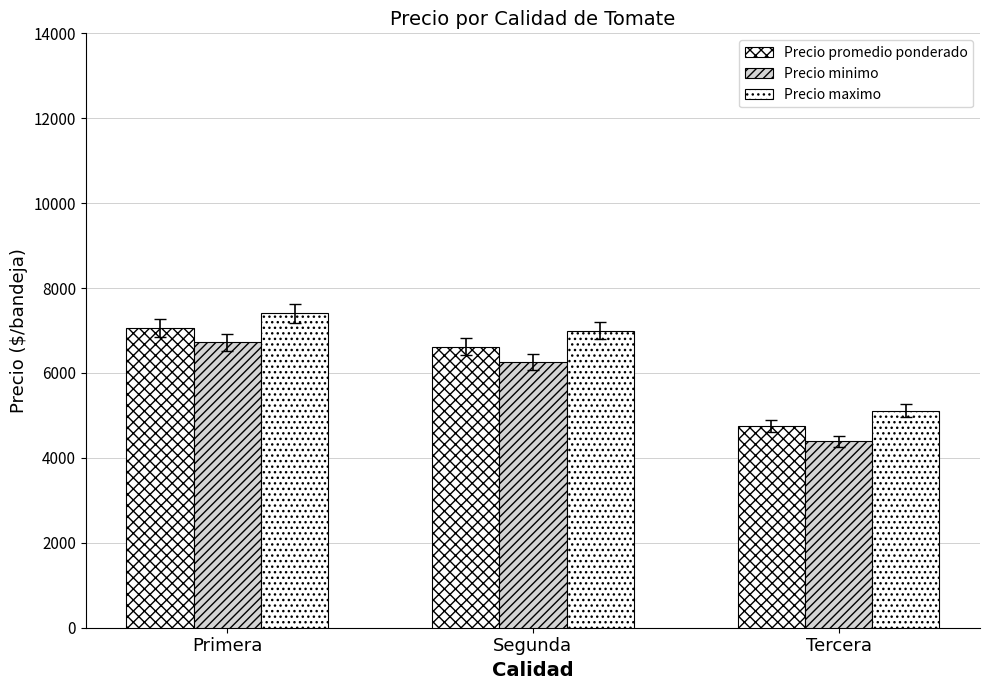

At which label does Precio promedio ponderado reach its minimum?

Tercera